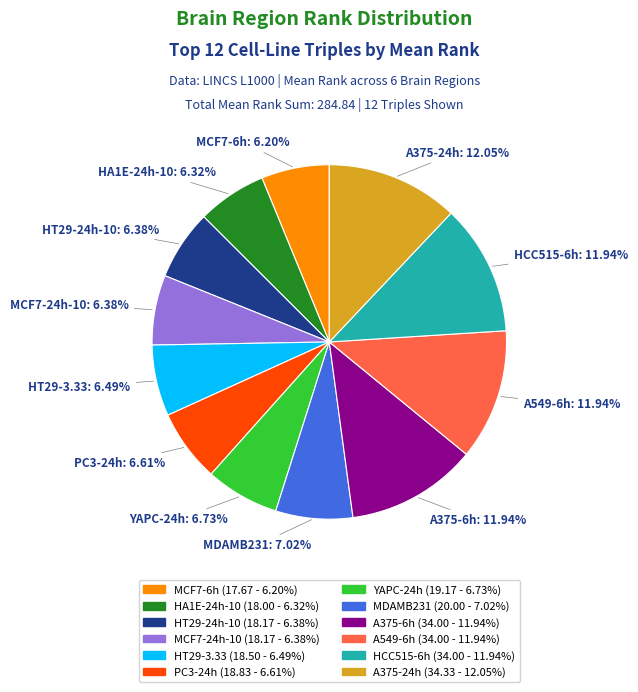

Does any single category account for the majority?

No